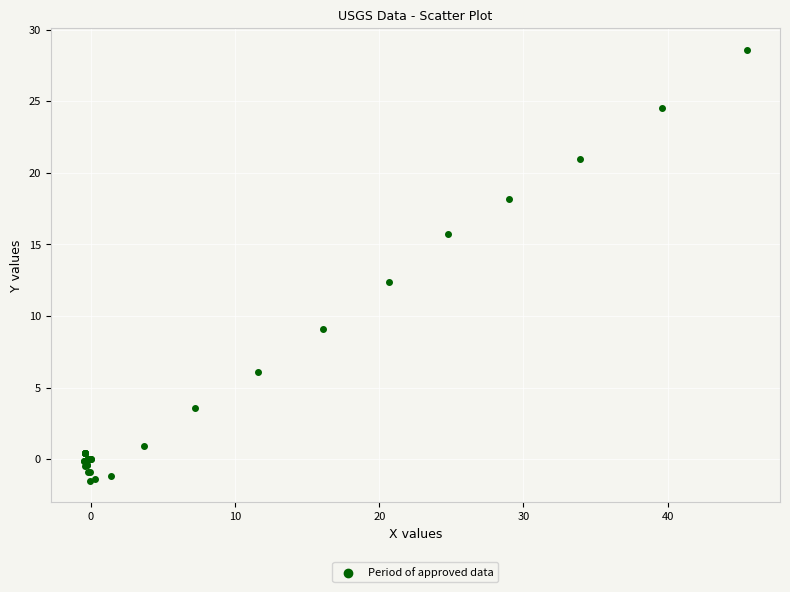

What Y value in the scatter plot is closest to 13?

12.4